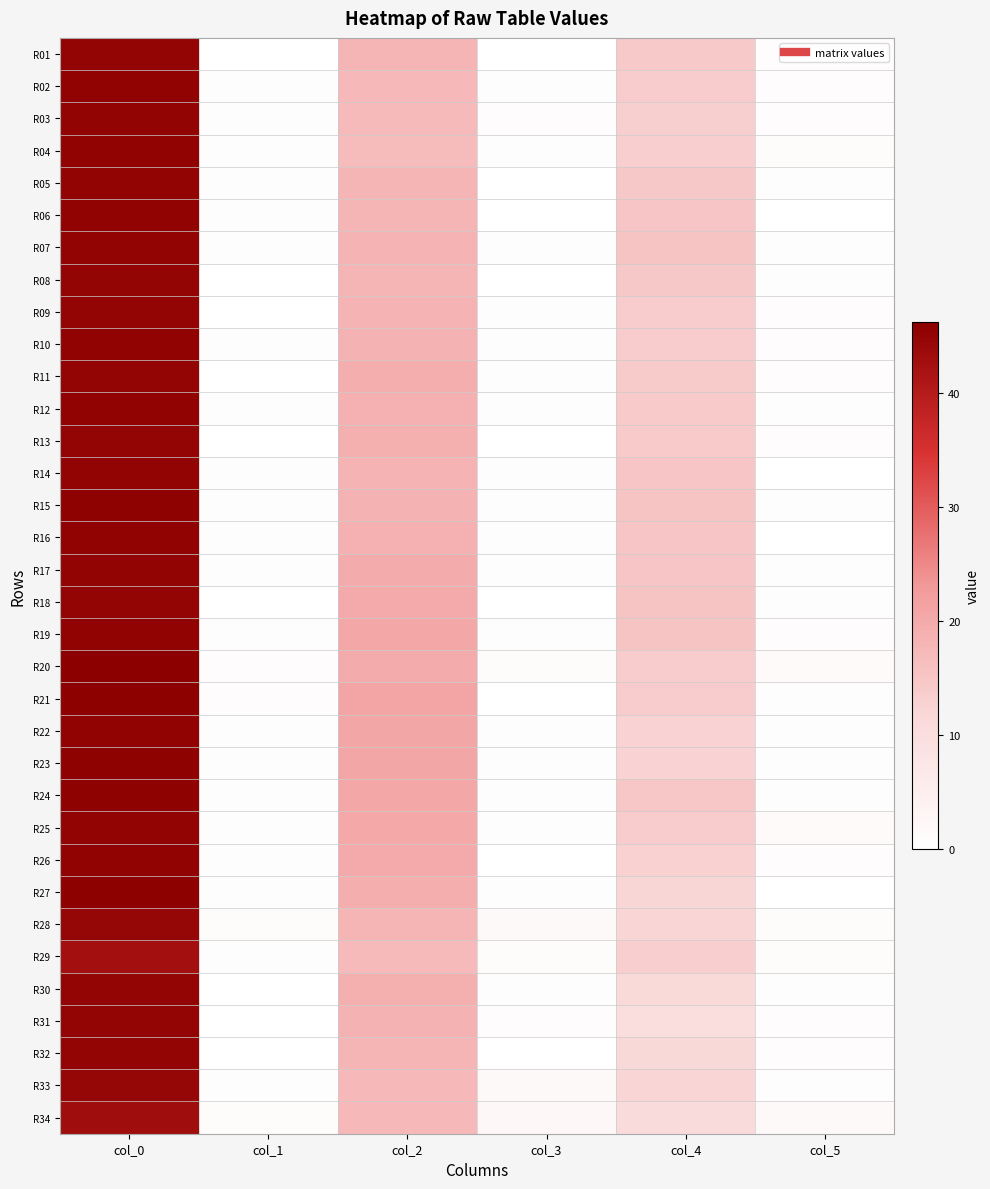

Reading left to right, list all the values displayed in this chart.

R01: col_0=45.0	col_1=0.0	col_2=18.0	col_3=0.0	col_4=14.3	col_5=0.9
R02: col_0=45.5	col_1=0.5	col_2=17.5	col_3=0.5	col_4=13.8	col_5=0.8
R03: col_0=45.3	col_1=0.5	col_2=17.0	col_3=0.8	col_4=13.2	col_5=0.8
R04: col_0=45.5	col_1=0.5	col_2=16.8	col_3=0.4	col_4=13.5	col_5=1.1
R05: col_0=45.3	col_1=0.5	col_2=18.0	col_3=0.0	col_4=14.5	col_5=0.5
R06: col_0=45.5	col_1=0.5	col_2=18.0	col_3=0.0	col_4=15.0	col_5=0.0
R07: col_0=45.2	col_1=0.4	col_2=18.2	col_3=0.4	col_4=15.2	col_5=0.4
R08: col_0=45.0	col_1=0.0	col_2=18.0	col_3=0.0	col_4=14.5	col_5=0.5
R09: col_0=45.0	col_1=0.0	col_2=18.2	col_3=0.4	col_4=13.8	col_5=0.8
R10: col_0=45.5	col_1=0.5	col_2=18.5	col_3=0.5	col_4=13.8	col_5=0.8
R11: col_0=45.0	col_1=0.0	col_2=19.2	col_3=0.4	col_4=14.0	col_5=1.0
R12: col_0=45.5	col_1=0.5	col_2=18.8	col_3=0.4	col_4=14.2	col_5=0.4
R13: col_0=45.0	col_1=0.0	col_2=19.0	col_3=0.0	col_4=14.2	col_5=0.8
R14: col_0=45.2	col_1=0.4	col_2=18.3	col_3=0.5	col_4=15.0	col_5=0.0
R15: col_0=45.7	col_1=0.5	col_2=18.5	col_3=0.5	col_4=15.3	col_5=0.5
R16: col_0=45.5	col_1=0.5	col_2=18.8	col_3=0.4	col_4=15.0	col_5=0.0
R17: col_0=45.2	col_1=0.4	col_2=19.8	col_3=0.4	col_4=15.0	col_5=0.7
R18: col_0=45.0	col_1=0.0	col_2=20.0	col_3=0.0	col_4=15.2	col_5=0.4
R19: col_0=45.5	col_1=0.5	col_2=20.5	col_3=0.5	col_4=15.2	col_5=0.8
R20: col_0=46.2	col_1=0.8	col_2=19.8	col_3=1.1	col_4=13.8	col_5=1.3
R21: col_0=45.8	col_1=0.8	col_2=21.0	col_3=0.0	col_4=13.8	col_5=0.4
R22: col_0=45.5	col_1=0.5	col_2=20.8	col_3=0.4	col_4=12.5	col_5=0.5
R23: col_0=45.7	col_1=0.5	col_2=20.7	col_3=0.5	col_4=12.5	col_5=0.5
R24: col_0=45.7	col_1=0.5	col_2=20.5	col_3=0.5	col_4=14.7	col_5=0.5
R25: col_0=45.3	col_1=0.5	col_2=20.3	col_3=0.5	col_4=13.8	col_5=1.3
R26: col_0=45.5	col_1=0.5	col_2=20.0	col_3=0.0	col_4=13.0	col_5=1.0
R27: col_0=45.8	col_1=0.4	col_2=19.2	col_3=0.4	col_4=12.0	col_5=0.0
R28: col_0=44.8	col_1=1.1	col_2=18.0	col_3=1.9	col_4=12.2	col_5=1.1
R29: col_0=42.8	col_1=0.4	col_2=17.0	col_3=1.2	col_4=13.5	col_5=1.1
R30: col_0=45.0	col_1=0.0	col_2=19.0	col_3=0.7	col_4=11.2	col_5=0.4
R31: col_0=45.0	col_1=0.0	col_2=18.5	col_3=0.9	col_4=10.0	col_5=0.8
R32: col_0=45.0	col_1=0.0	col_2=18.0	col_3=0.0	col_4=11.7	col_5=0.9
R33: col_0=44.8	col_1=0.4	col_2=17.5	col_3=1.8	col_4=12.2	col_5=0.4
R34: col_0=43.0	col_1=1.2	col_2=17.5	col_3=2.3	col_4=10.7	col_5=1.9